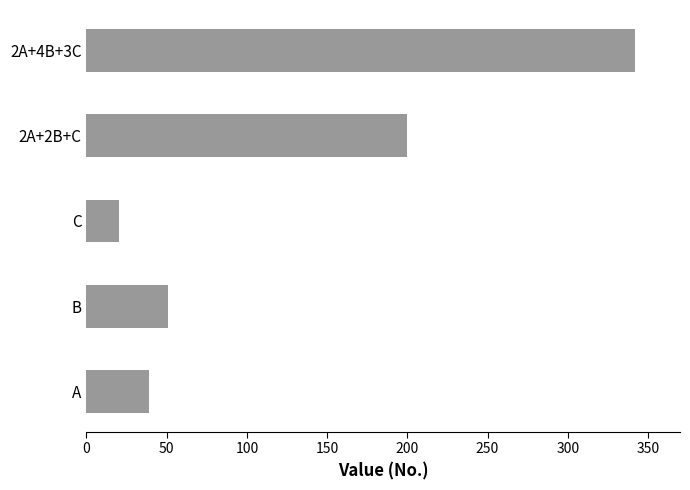

Is it true that the value at C is 20?

True